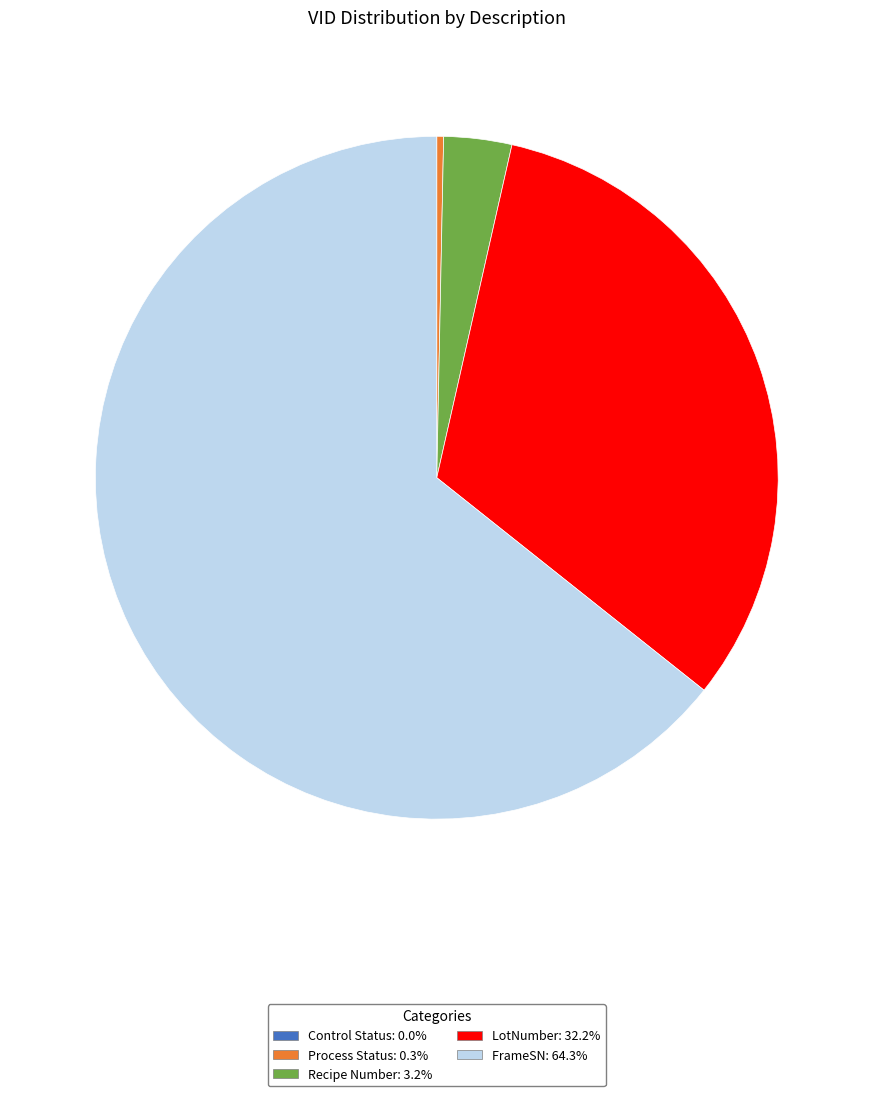

The LotNumber slice represents 32% of the pie. True or false?

True